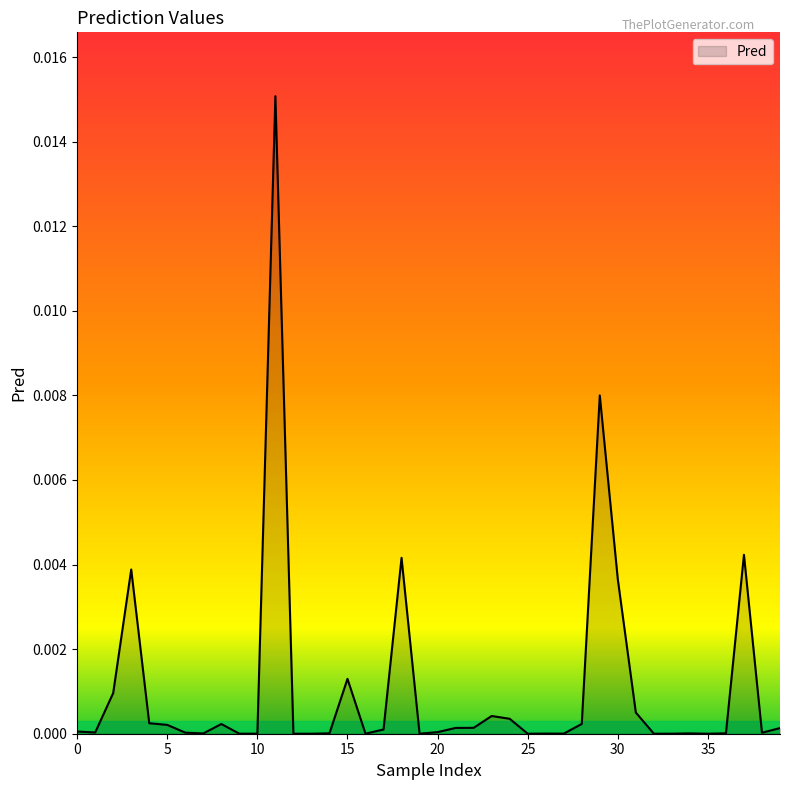

Does the chart display data point markers on the line(s)?

No